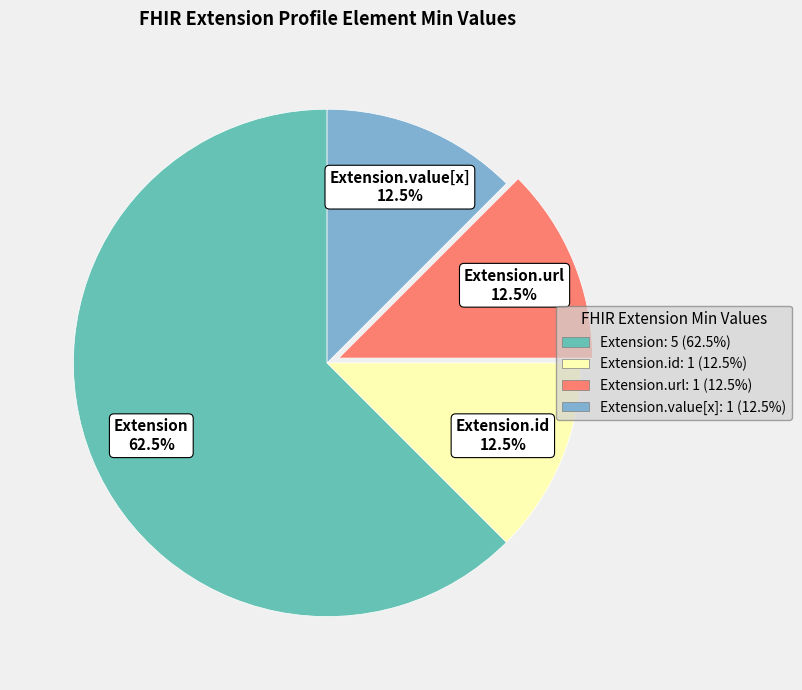

Is there a majority slice in this chart?

Yes